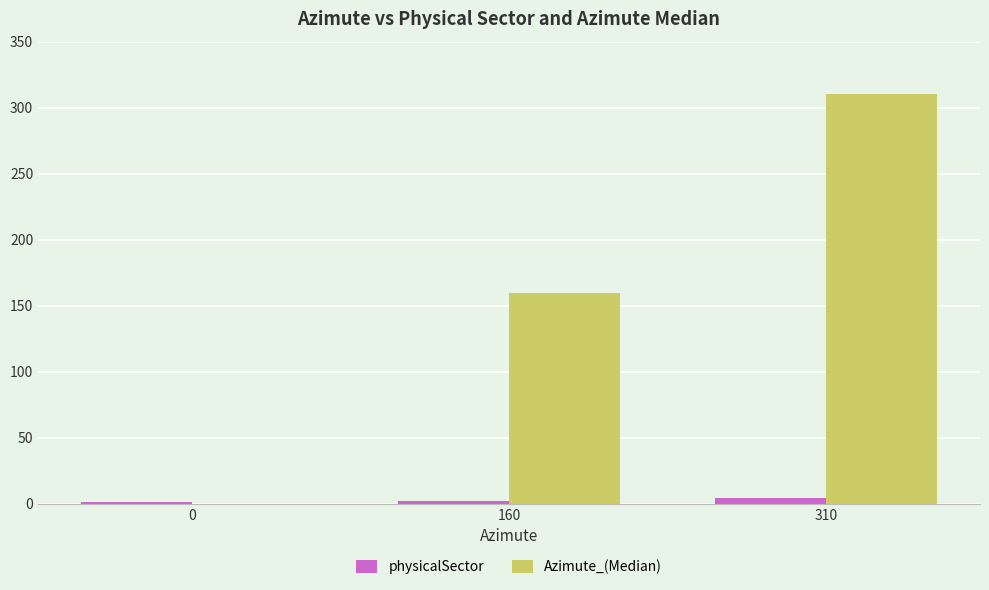

What is the difference between the Azimute_(Median) values at 310 and 160?

150